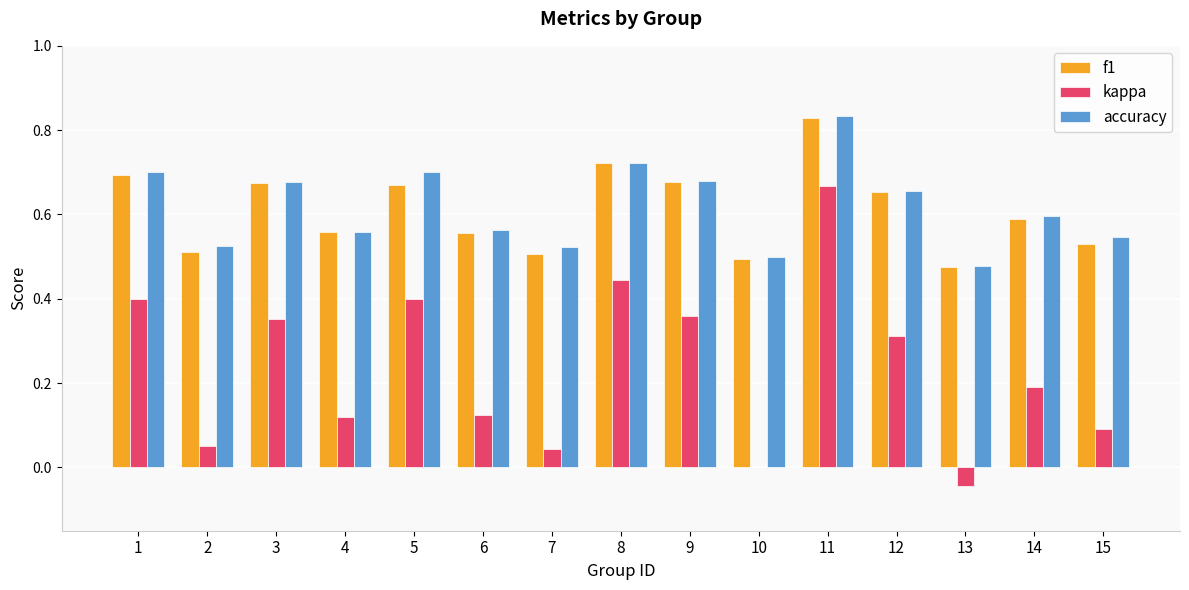

What is the sum of the f1 values at 4 and 3?

1.2